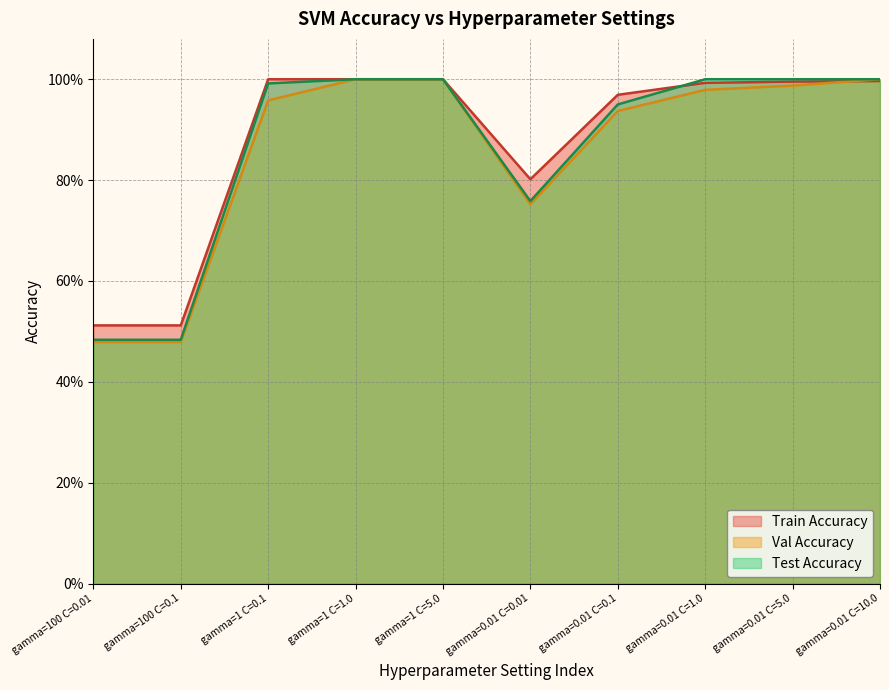

What position from the left is gamma=0.01 C=0.01?

6